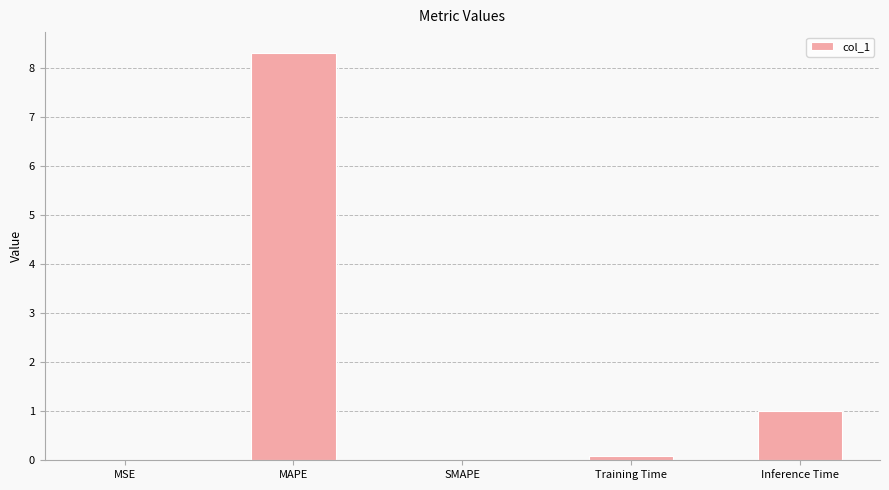

Which label corresponds to the largest value in the chart?

MAPE